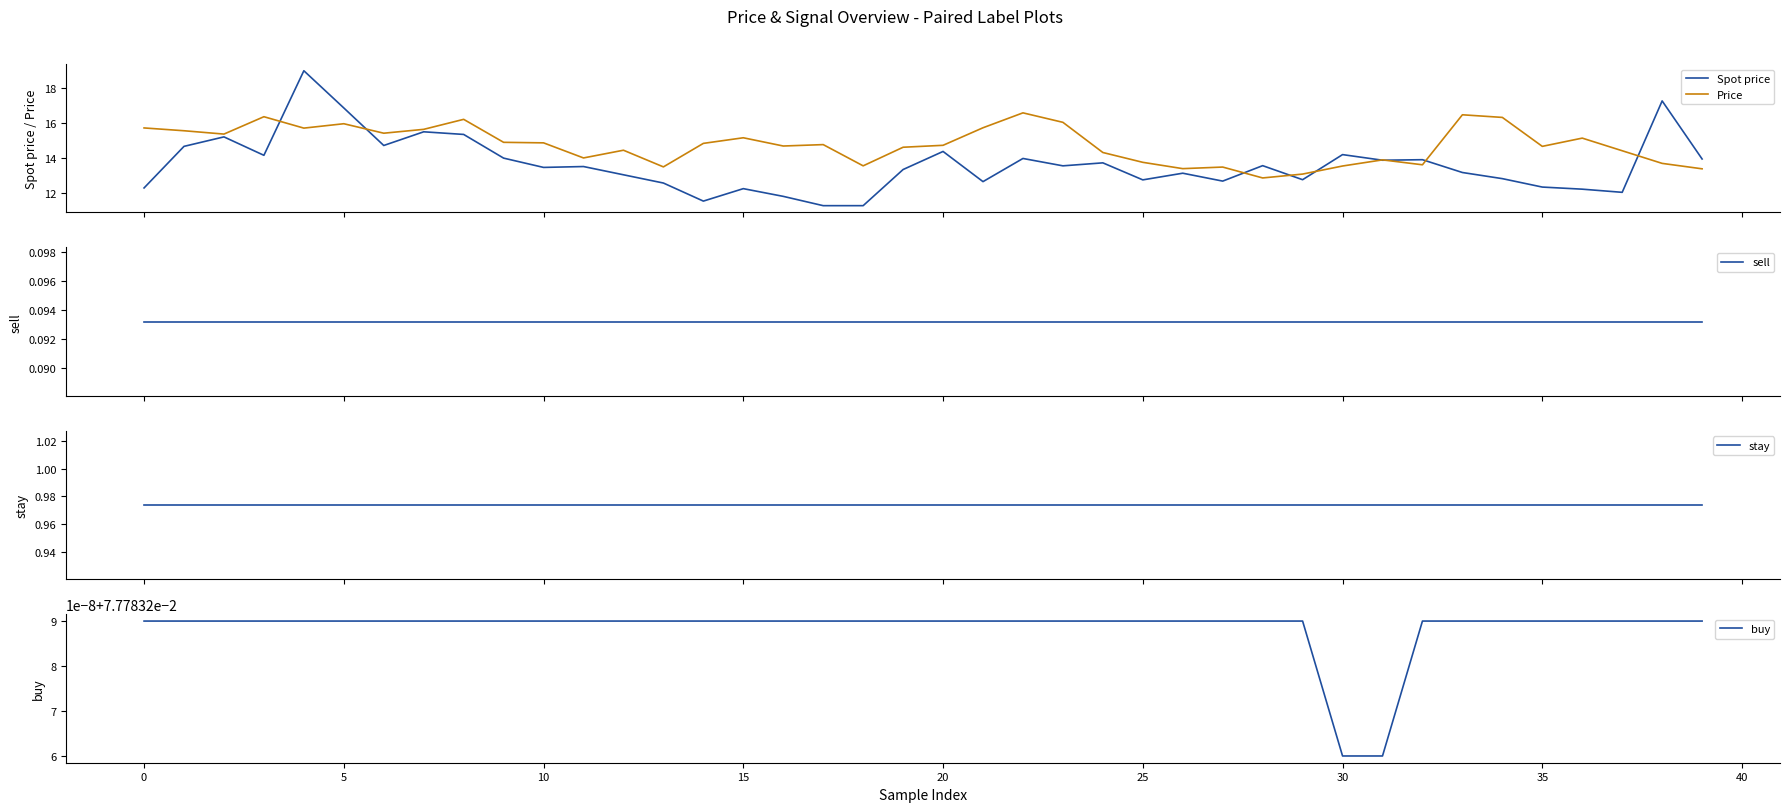

What is the lowest value of the Price series?

12.9